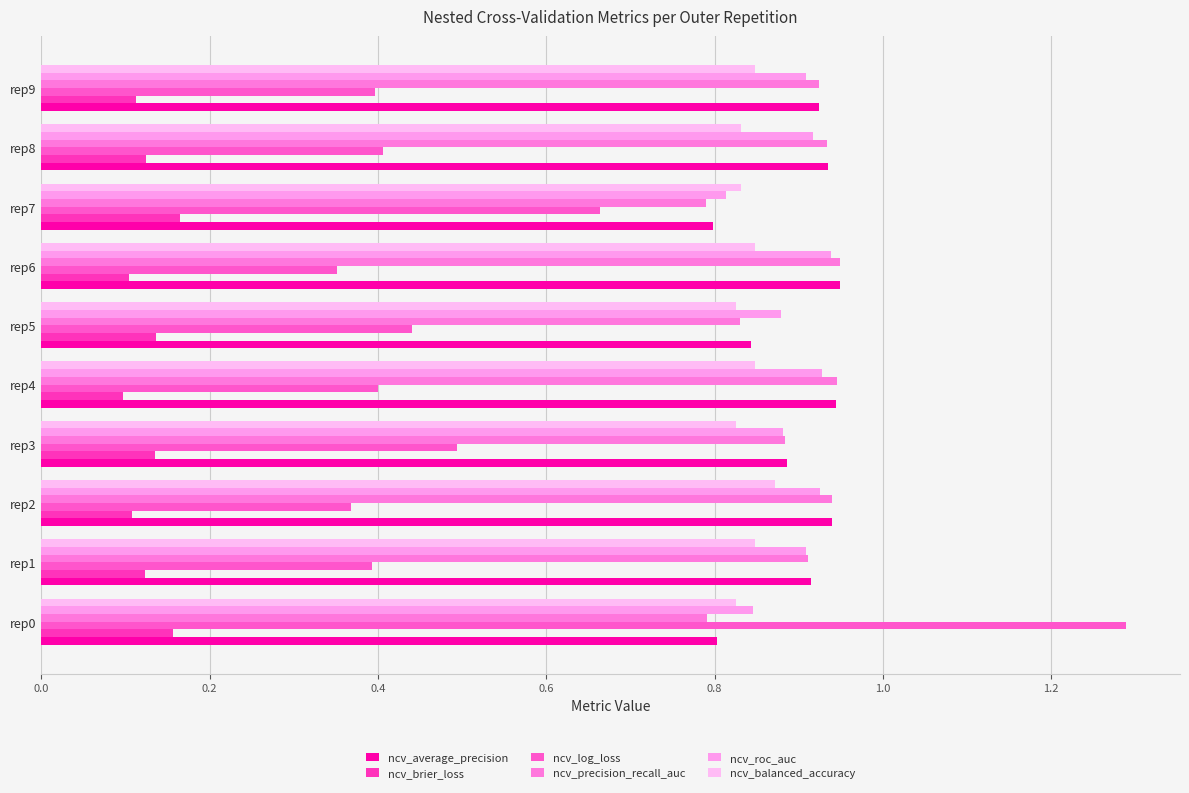

What are all the series names shown in the legend?

ncv_average_precision, ncv_brier_loss, ncv_log_loss, ncv_precision_recall_auc, ncv_roc_auc, ncv_balanced_accuracy